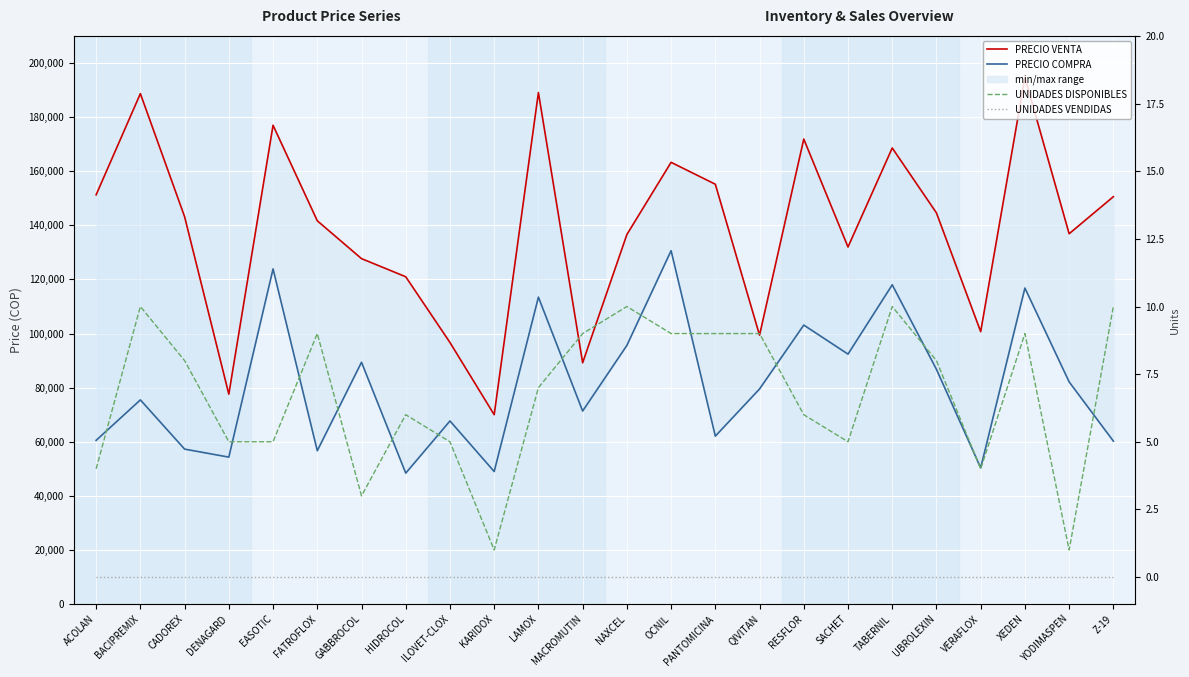

What is the minimum value for PRECIO COMPRA?

48400